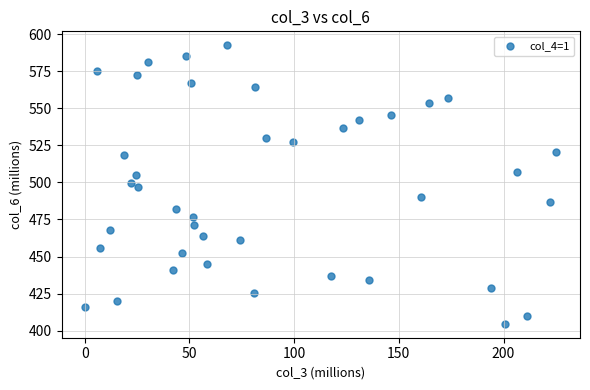

What is the range of Y values (max minus min)?

187.8